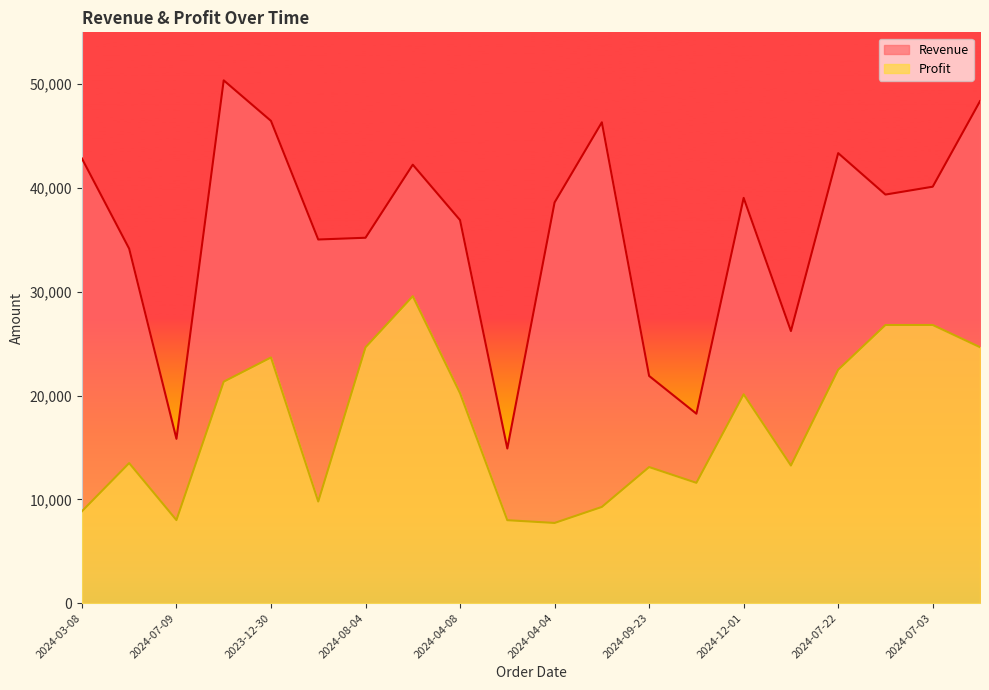

At 2024-01-07, list the series in order from largest to smallest.

Revenue, Profit